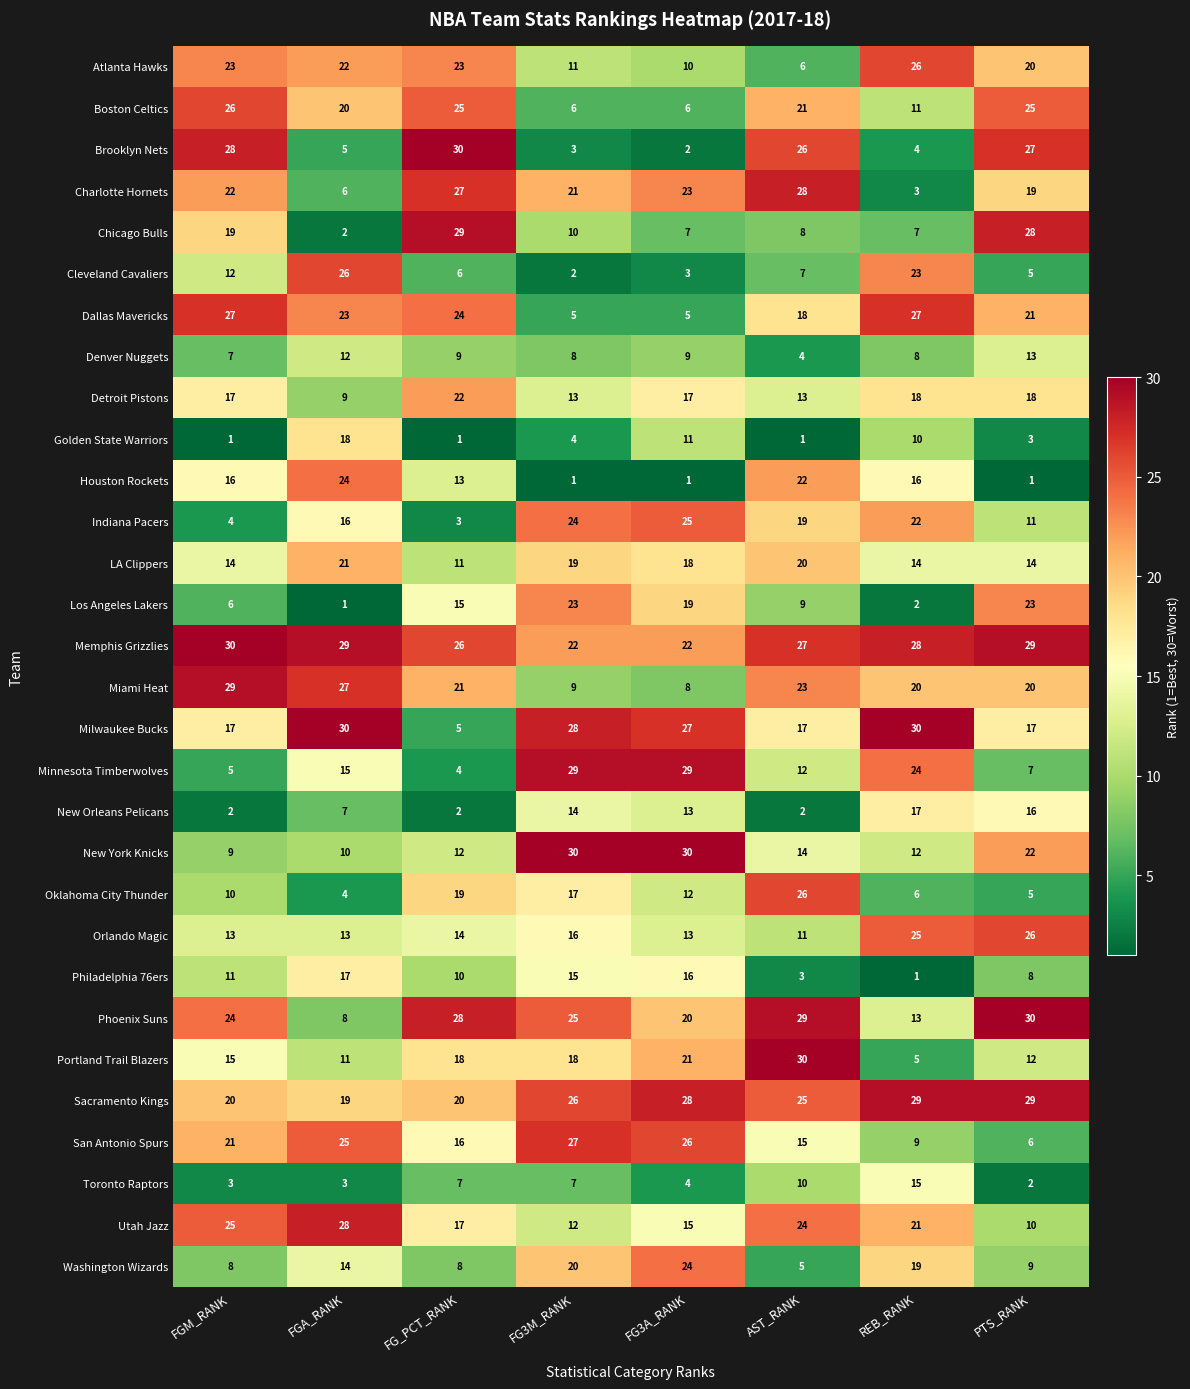

Rank the series at FG_PCT_RANK from highest to lowest value.

Brooklyn Nets, Chicago Bulls, Phoenix Suns, Charlotte Hornets, Memphis Grizzlies, Boston Celtics, Dallas Mavericks, Atlanta Hawks, Detroit Pistons, Miami Heat, Sacramento Kings, Oklahoma City Thunder, Portland Trail Blazers, Utah Jazz, San Antonio Spurs, Los Angeles Lakers, Orlando Magic, Houston Rockets, New York Knicks, LA Clippers, Philadelphia 76ers, Denver Nuggets, Washington Wizards, Toronto Raptors, Cleveland Cavaliers, Milwaukee Bucks, Minnesota Timberwolves, Indiana Pacers, New Orleans Pelicans, Golden State Warriors